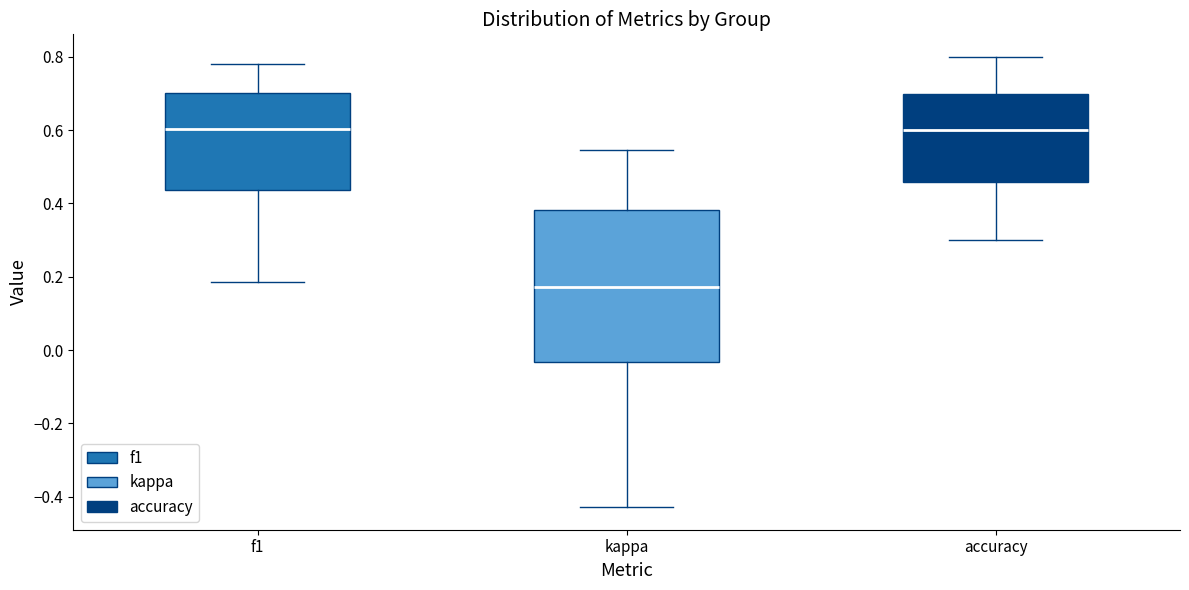

Reading left to right, read every box against the y-axis: the position of its median line, the range the box covers, and the ends of its whiskers. The values are not printed on the chart, so give them approximately, as read against the axis.

f1: median 0.60, box 0.44 to 0.70, whiskers 0.18 to 0.78
kappa: median 0.18, box -0.04 to 0.38, whiskers -0.42 to 0.54
accuracy: median 0.60, box 0.46 to 0.70, whiskers 0.30 to 0.80